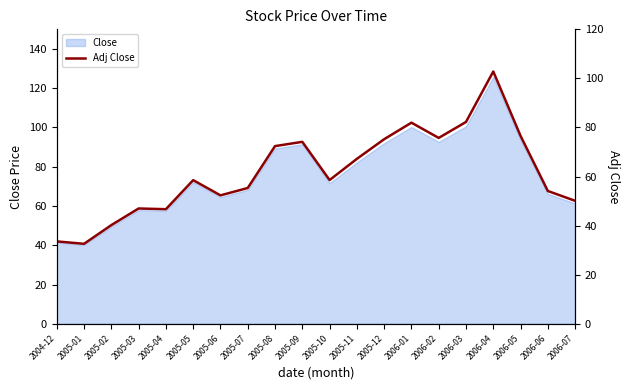

What position from the right is 2005-11?

9